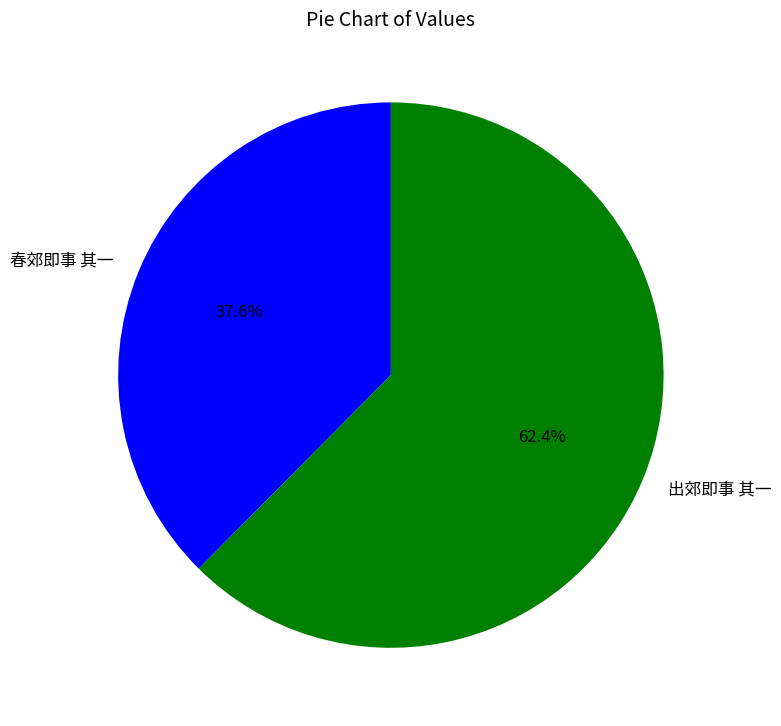

Approximately how many times larger is the value at 春郊即事 其一 compared to 出郊即事 其一?

0.6